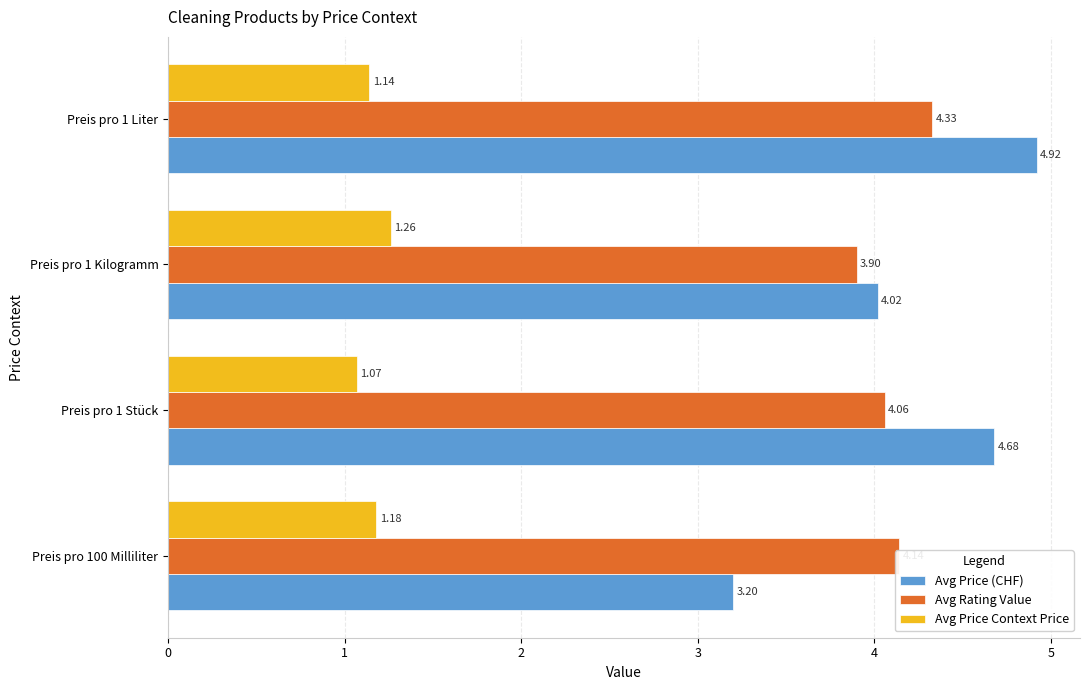

Between Preis pro 1 Stück and Preis pro 1 Liter, which series saw the biggest shift?

Avg Rating Value